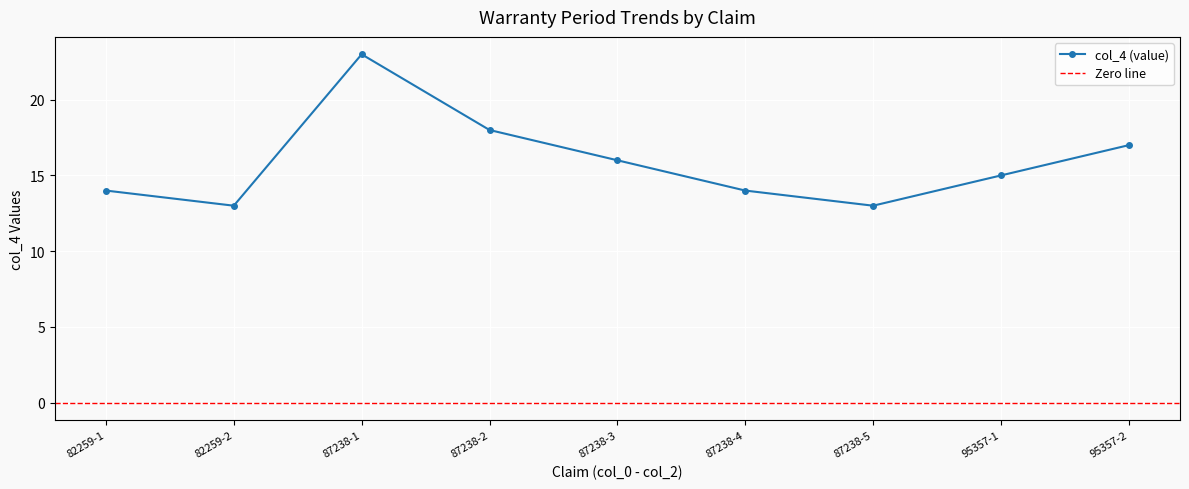

Is this an area chart (filled region under the line)?

No